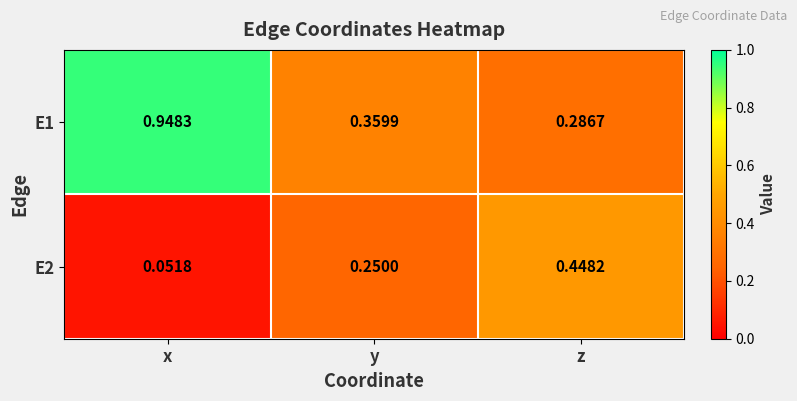

Rank the series by their maximum value, from highest to lowest.

E1, E2